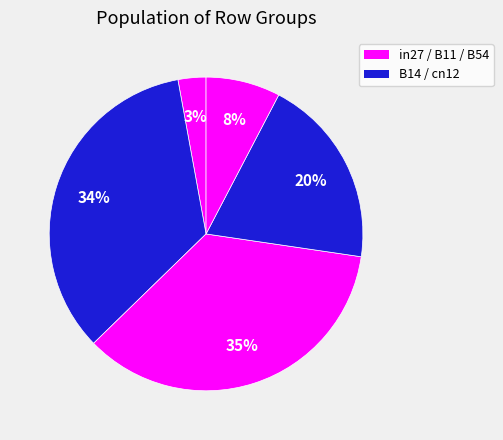

How many slices are in this pie chart?

5